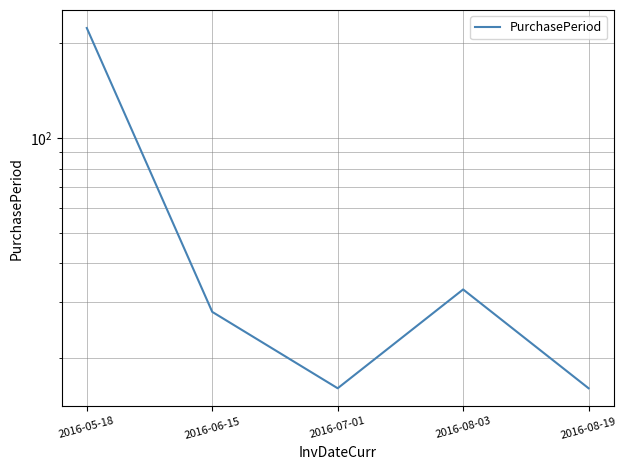

The value at 2016-06-15 is 16. True or false?

False